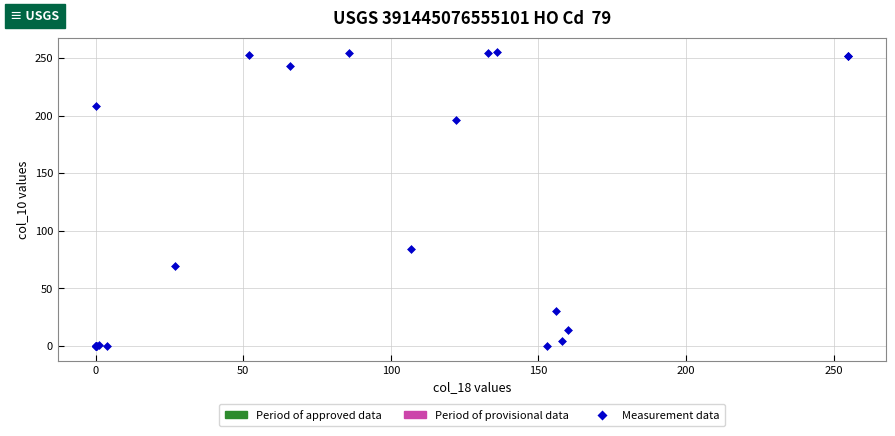

What Y value in the scatter plot is closest to 127?

84